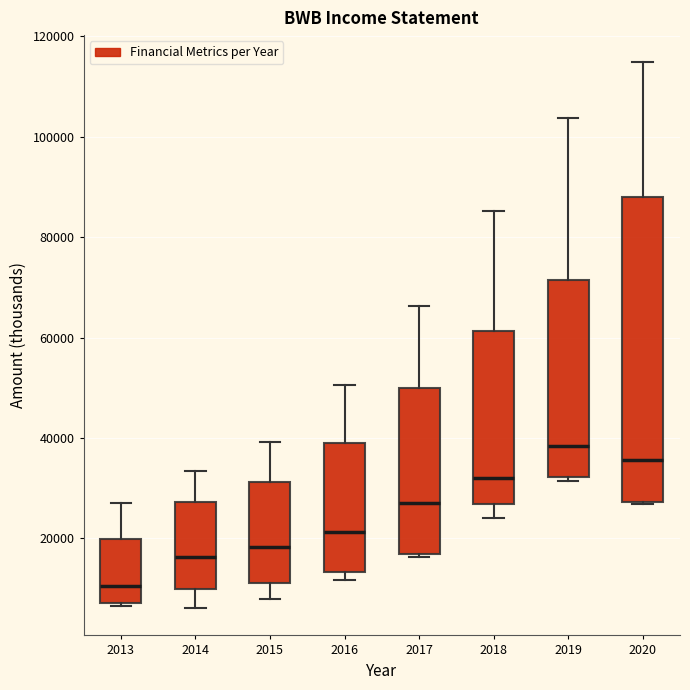

Reading left to right, read every box against the y-axis: the position of its median line, the range the box covers, and the ends of its whiskers. The values are not printed on the chart, so give them approximately, as read against the axis.

2013: median 10000, box 8000 to 20000, whiskers 6000 to 28000
2014: median 16000, box 10000 to 28000, whiskers 6000 to 34000
2015: median 18000, box 12000 to 32000, whiskers 8000 to 40000
2016: median 22000, box 14000 to 38000, whiskers 12000 to 50000
2017: median 28000, box 16000 to 50000, whiskers 16000 to 66000
2018: median 32000, box 26000 to 62000, whiskers 24000 to 86000
2019: median 38000, box 32000 to 72000, whiskers 32000 (just below the box's lower edge) to 104000
2020: median 36000, box 28000 to 88000, whiskers 26000 to 114000